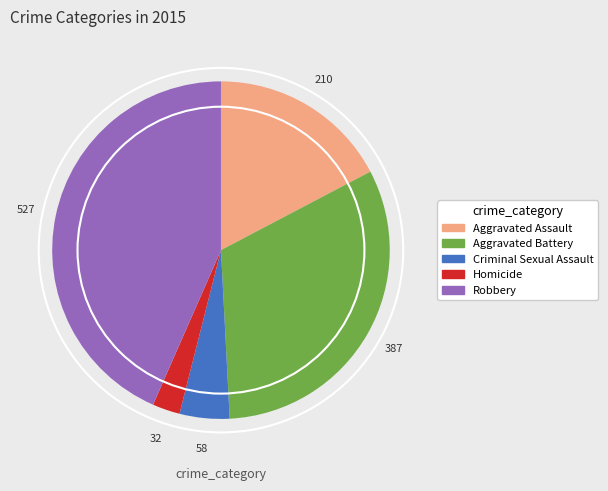

Rank the categories by value from highest to lowest.

Robbery, Aggravated Battery, Aggravated Assault, Criminal Sexual Assault, Homicide